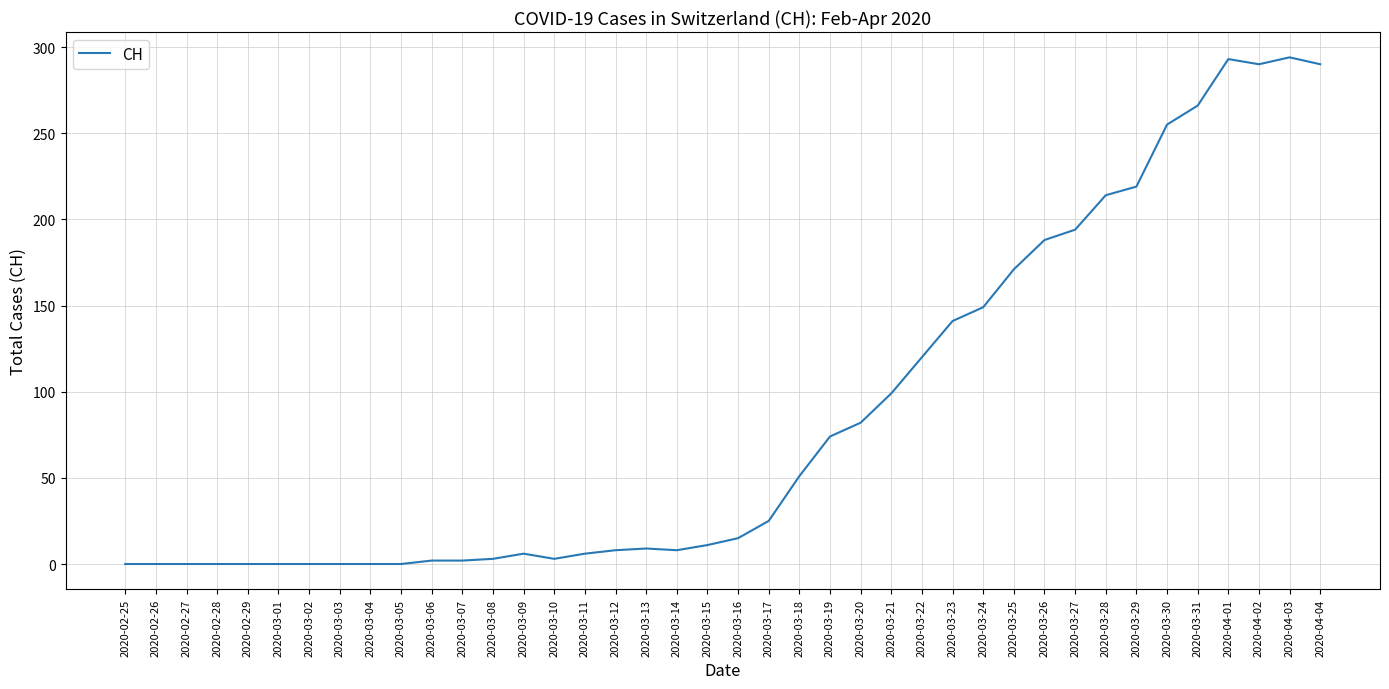

How many lines are shown in the chart?

1